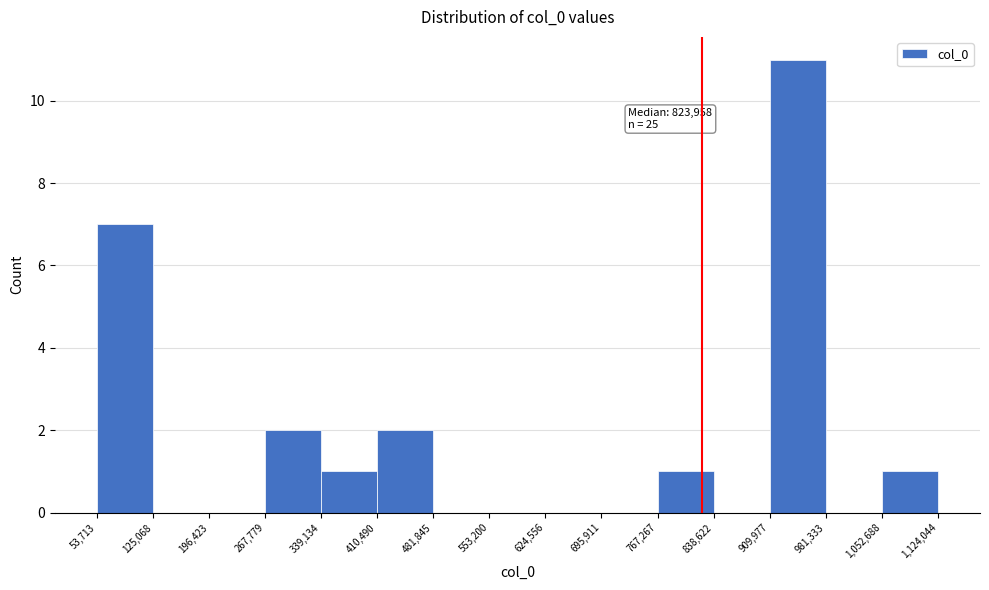

Which range on the x-axis has the tallest bar?

909,977 to 981,333